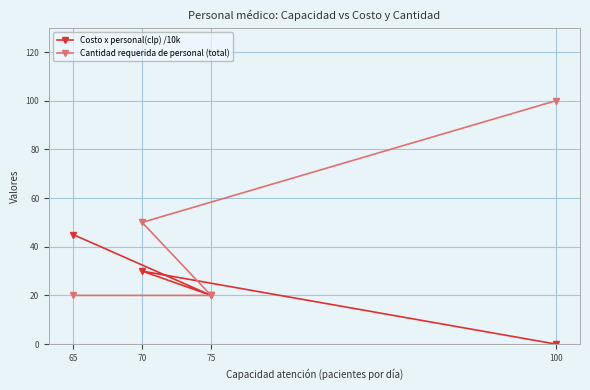

What is the difference between the maximum and second lowest values in the Costo x personal(clp) /10k series?

25